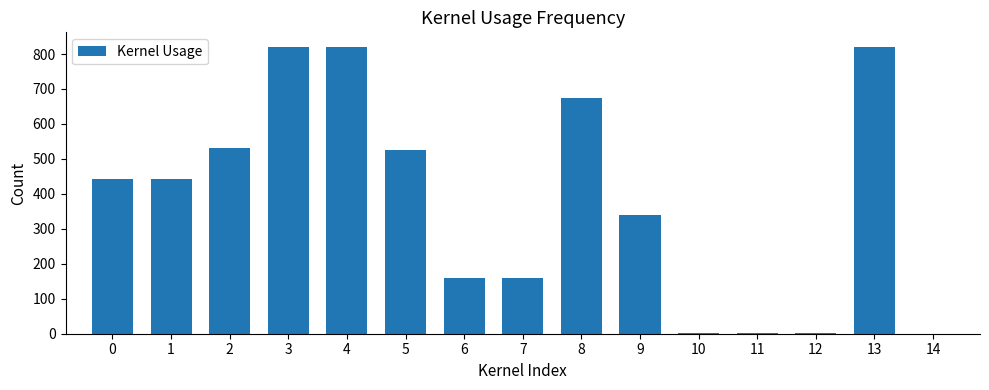

Count the number of data series in this chart.

1